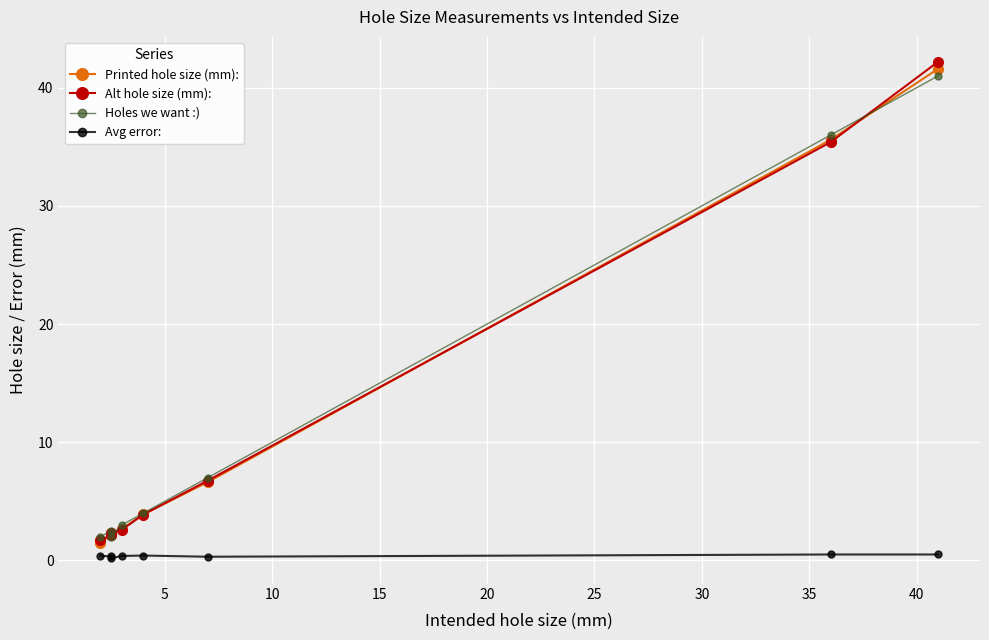

True or false: Avg error: has more than 1 points higher than both neighbors.

True